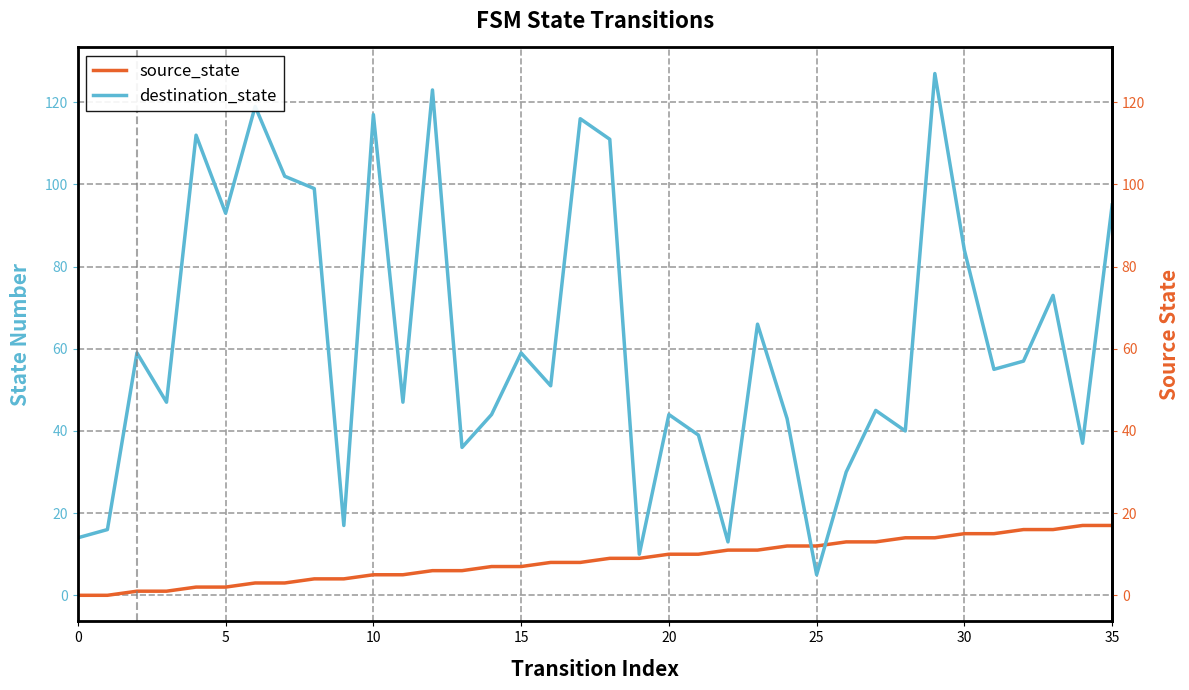

Which series has the largest total across all categories?

destination_state